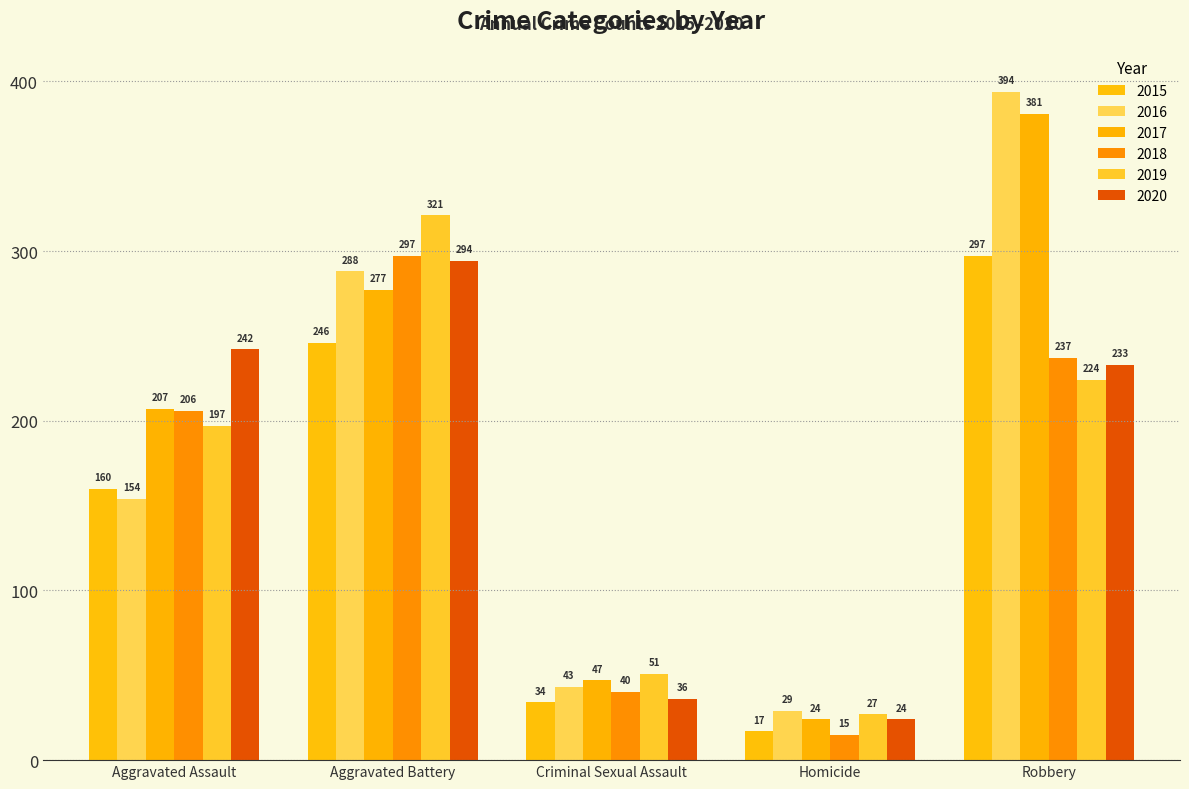

Reading left to right, extract all data points from this chart.

2015: Aggravated Assault=160	Aggravated Battery=246	Criminal Sexual Assault=34	Homicide=17	Robbery=297
2016: Aggravated Assault=154	Aggravated Battery=288	Criminal Sexual Assault=43	Homicide=29	Robbery=394
2017: Aggravated Assault=207	Aggravated Battery=277	Criminal Sexual Assault=47	Homicide=24	Robbery=381
2018: Aggravated Assault=206	Aggravated Battery=297	Criminal Sexual Assault=40	Homicide=15	Robbery=237
2019: Aggravated Assault=197	Aggravated Battery=321	Criminal Sexual Assault=51	Homicide=27	Robbery=224
2020: Aggravated Assault=242	Aggravated Battery=294	Criminal Sexual Assault=36	Homicide=24	Robbery=233